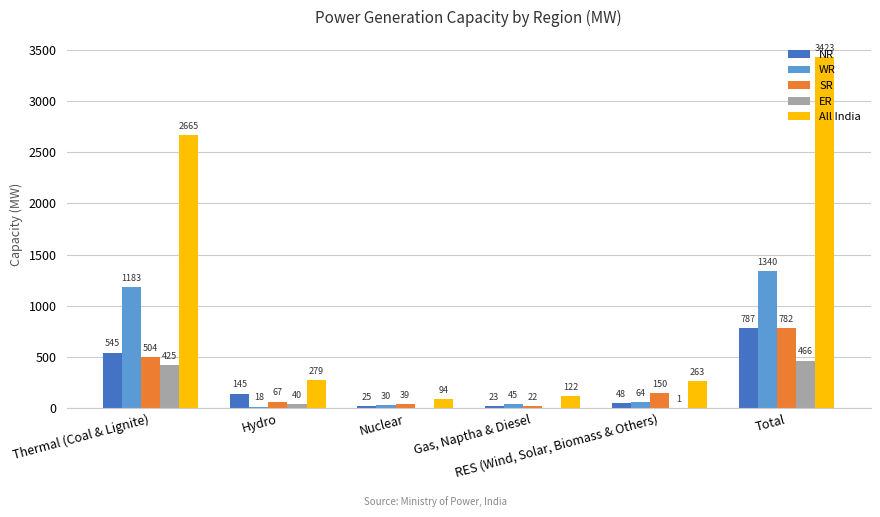

The ER series shows -276 at Gas, Naptha & Diesel. True or false?

False